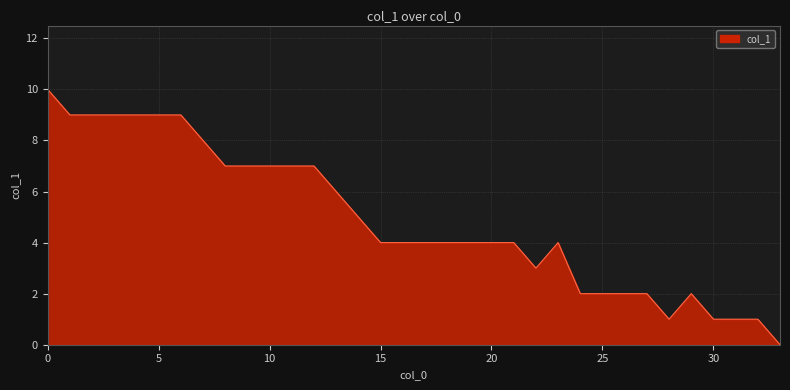

What is the greatest value displayed?

10